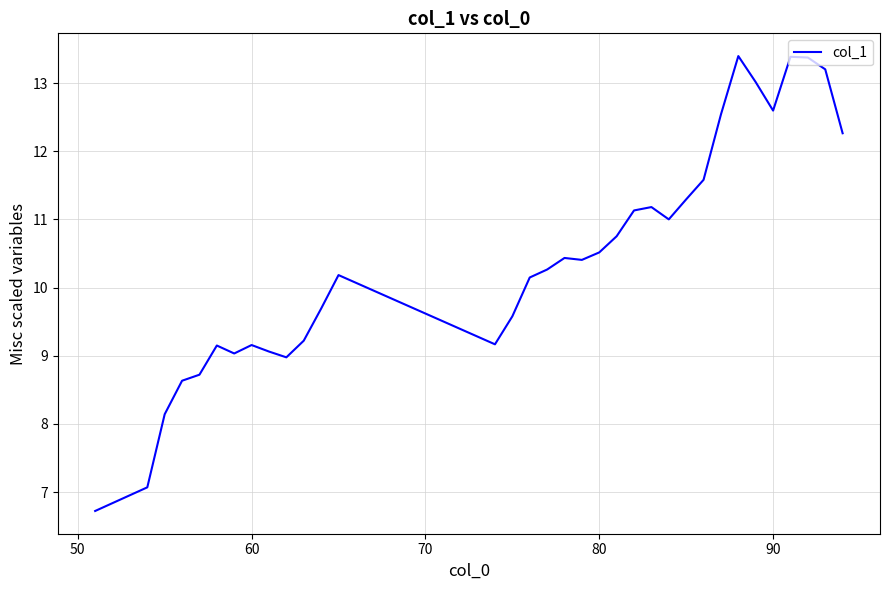

How many series are shown in this chart?

1